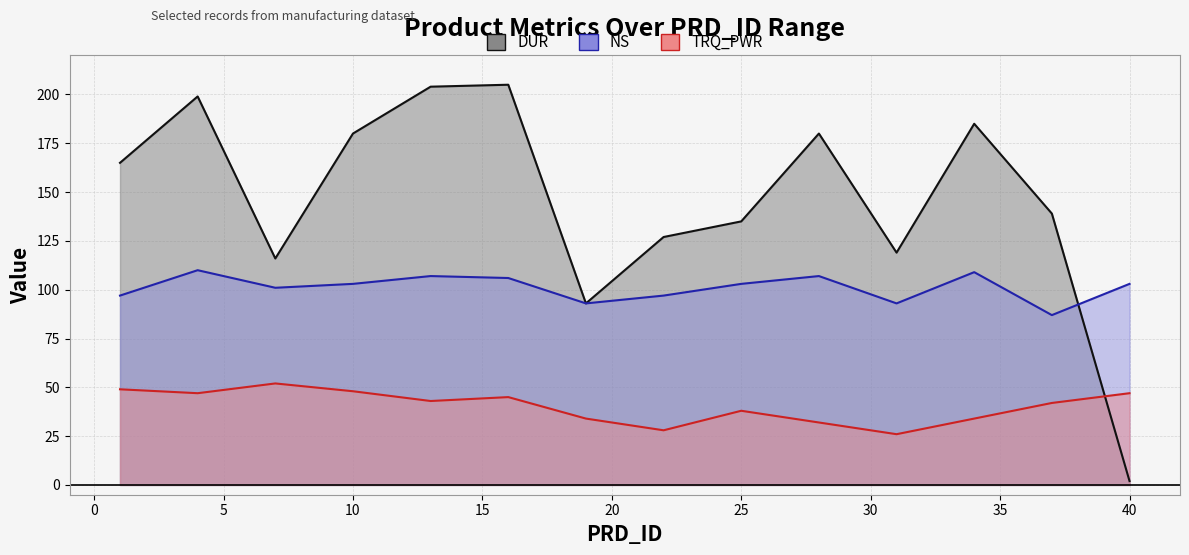

Reading left to right, extract all data points from this chart.

DUR: 1=165	4=199	7=116	10=180	13=204	16=205	19=93	22=127	25=135	28=180	31=119	34=185	37=139	40=2
NS: 1=97	4=110	7=101	10=103	13=107	16=106	19=93	22=97	25=103	28=107	31=93	34=109	37=87	40=103
TRQ_PWR: 1=49	4=47	7=52	10=48	13=43	16=45	19=34	22=28	25=38	28=32	31=26	34=34	37=42	40=47